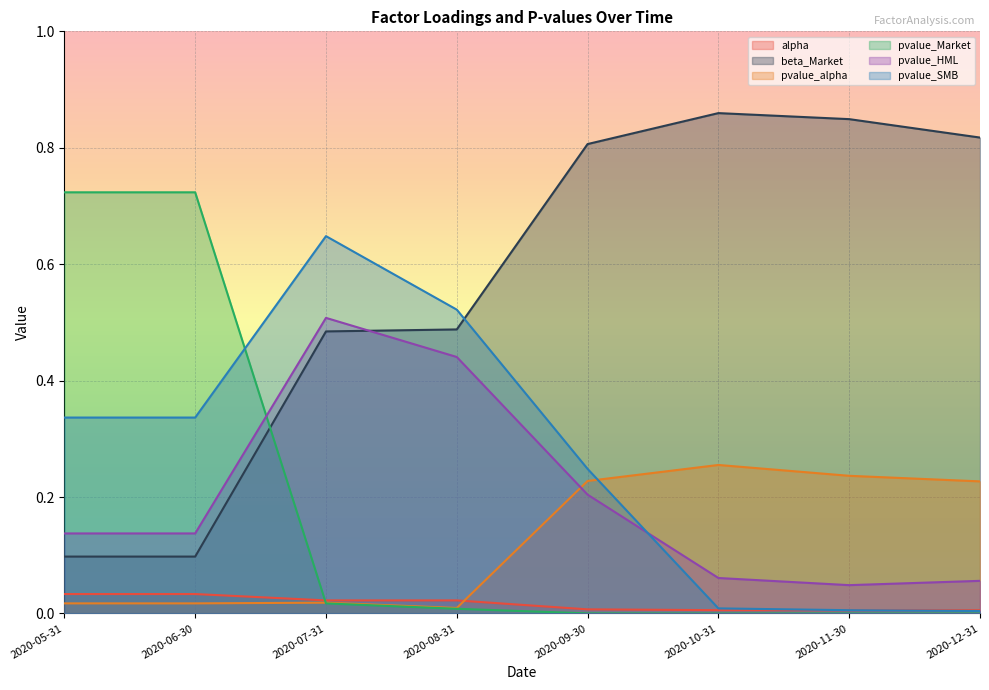

Rank the series by their maximum value, from lowest to highest.

alpha, pvalue_alpha, pvalue_HML, pvalue_SMB, pvalue_Market, beta_Market